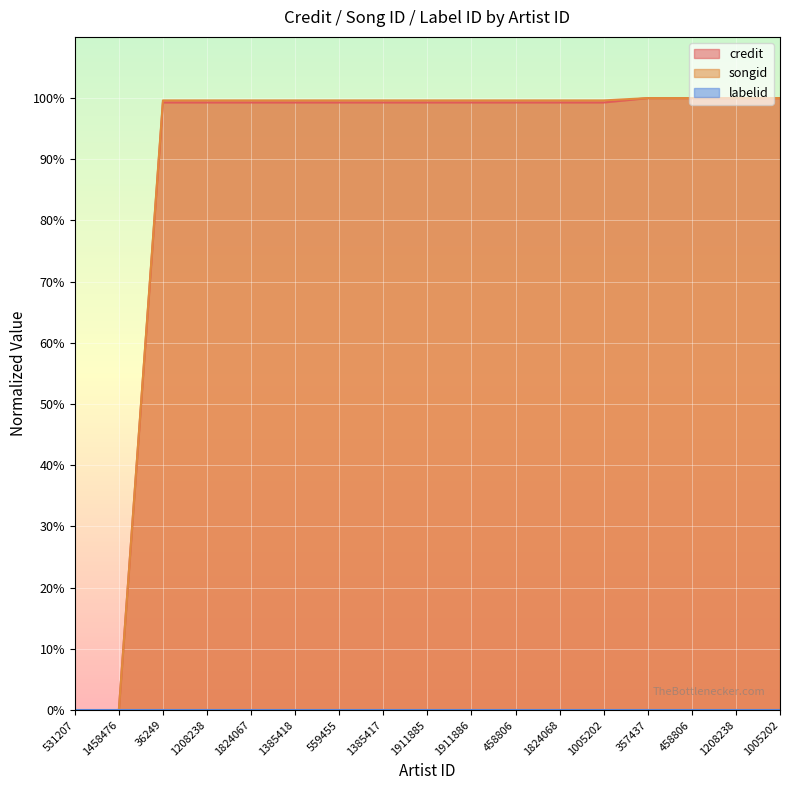

The credit series shows 60.6 at 1385417. True or false?

False